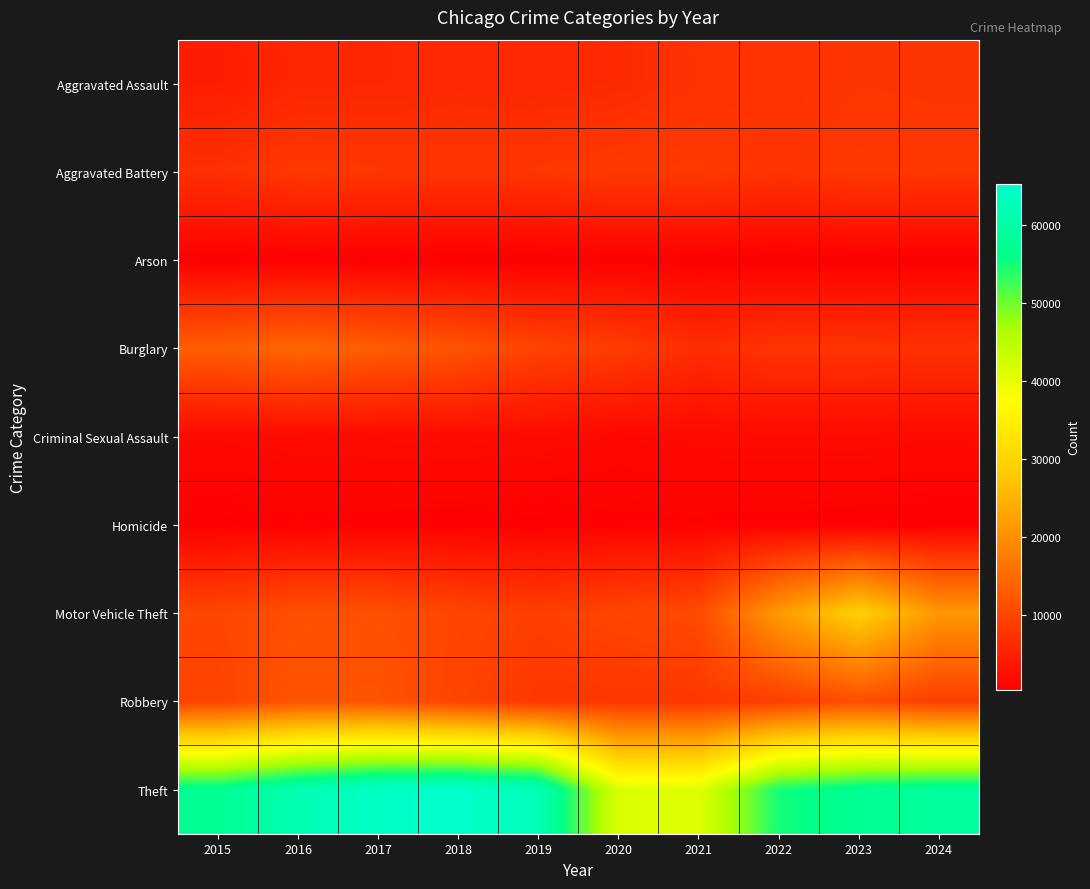

Which series has the largest total across all categories?

Theft